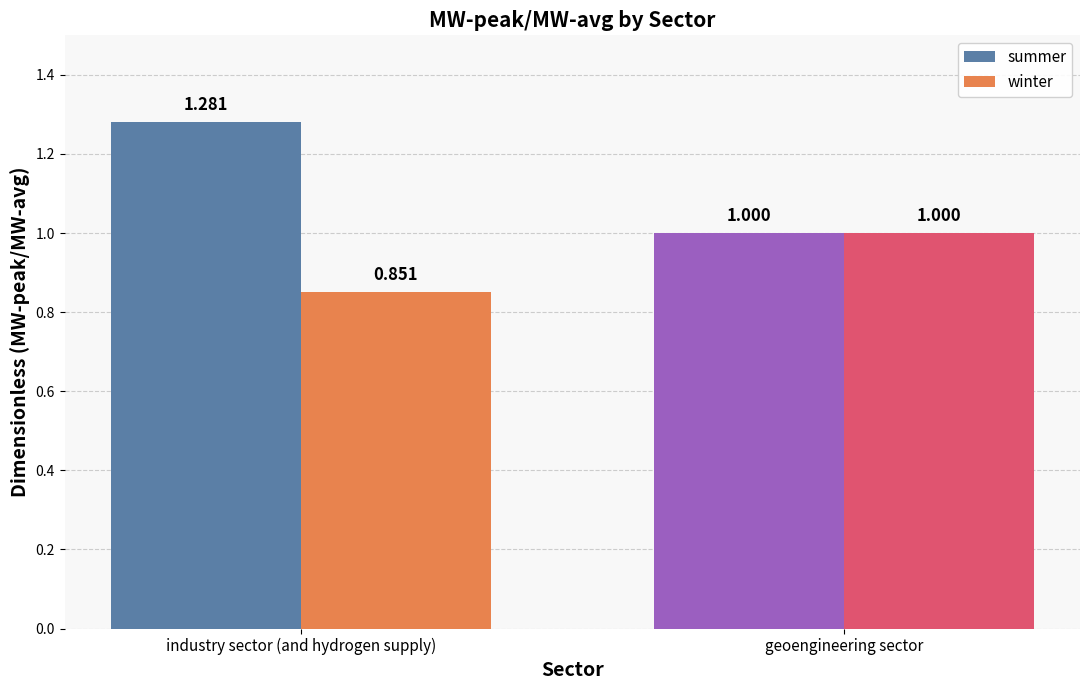

At which category is the sum across all series the highest?

industry sector (and hydrogen supply)